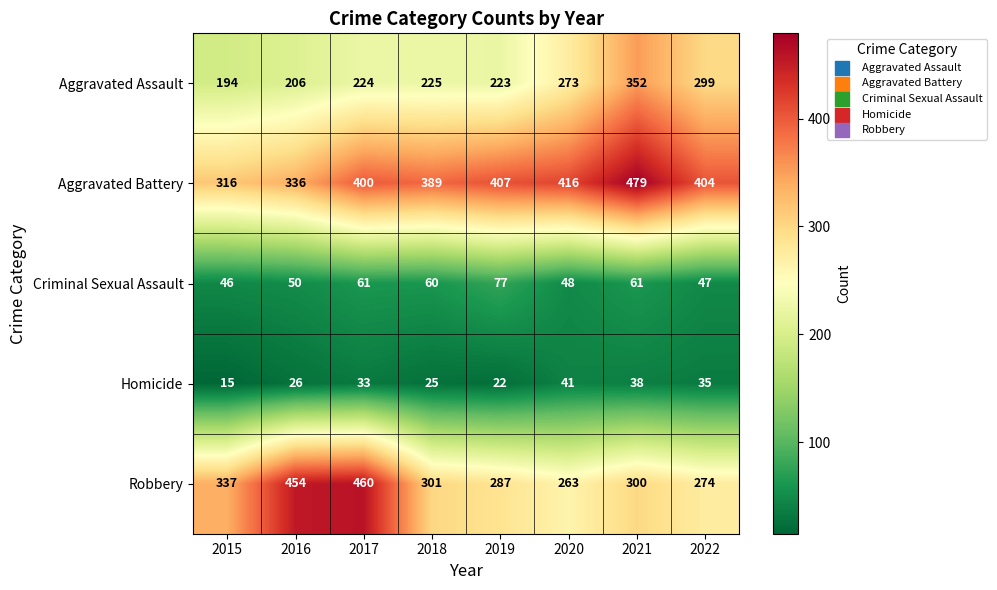

Which series changed the most between 2019 and 2020?

Aggravated Assault